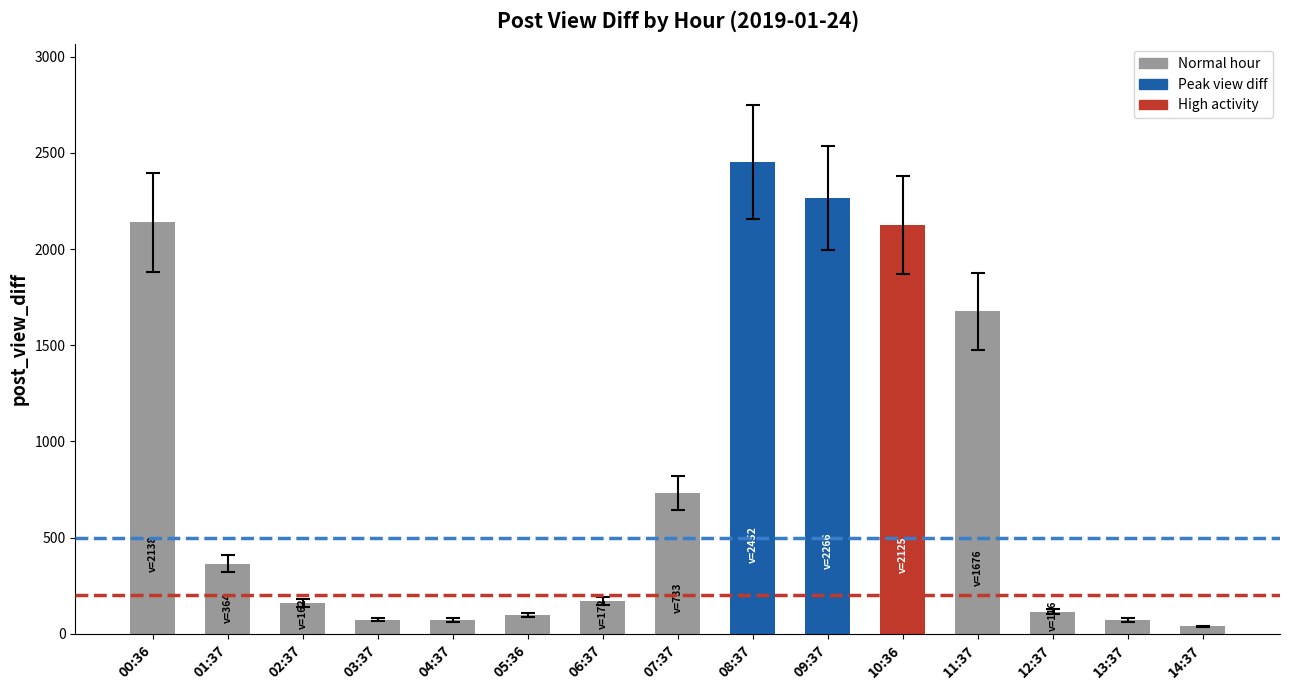

Which label corresponds to the smallest value in the chart?

14:37